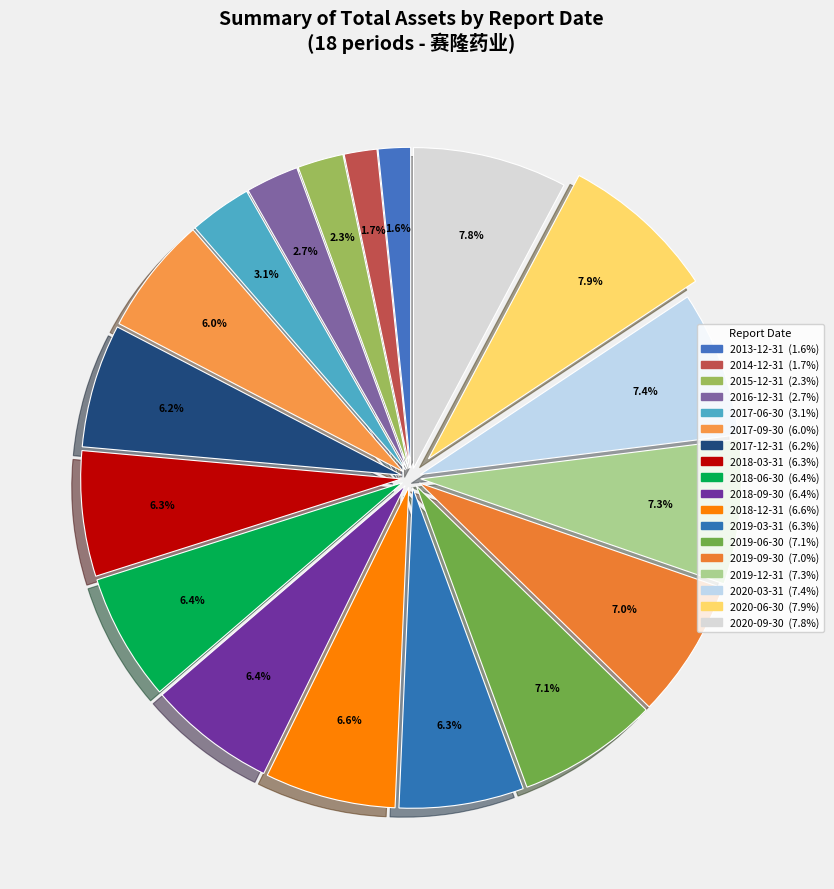

What portion of the pie excludes 2016-12-31?

97.3%